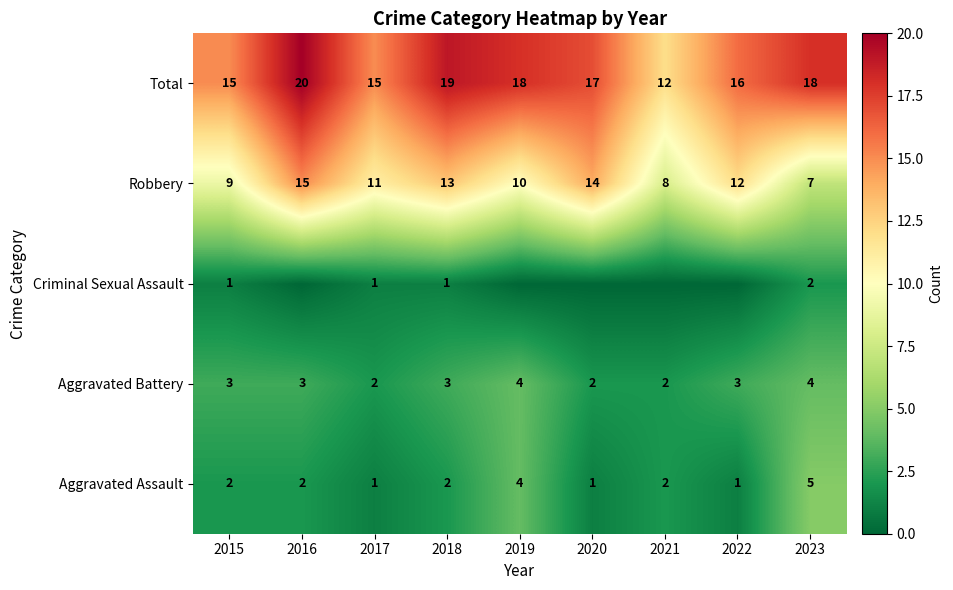

Between 2020 and 2022, which is larger?

2020